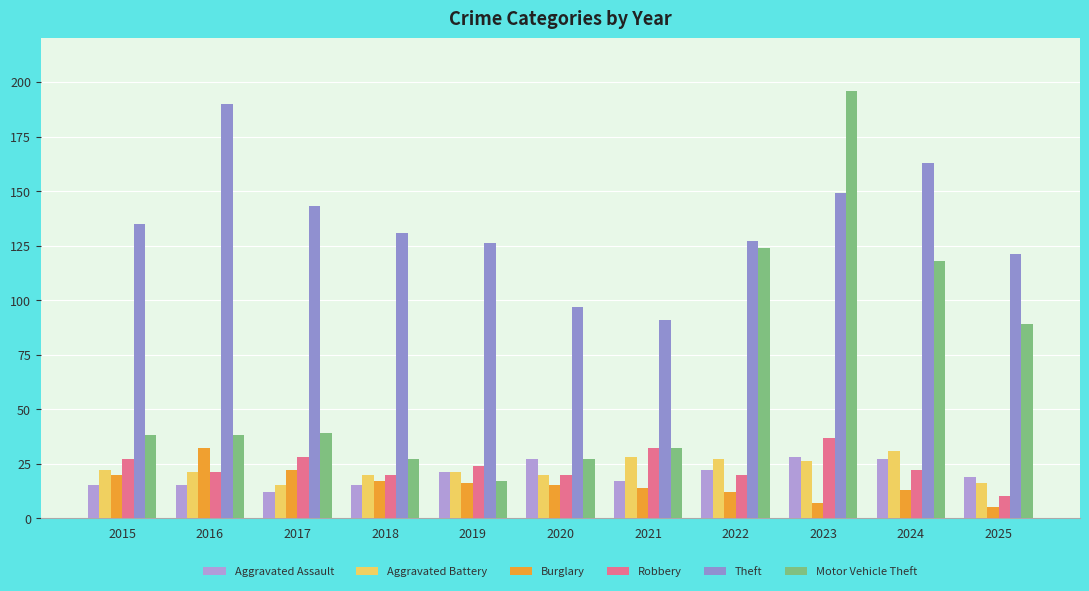

The Robbery series shows 11 at 2017. True or false?

False